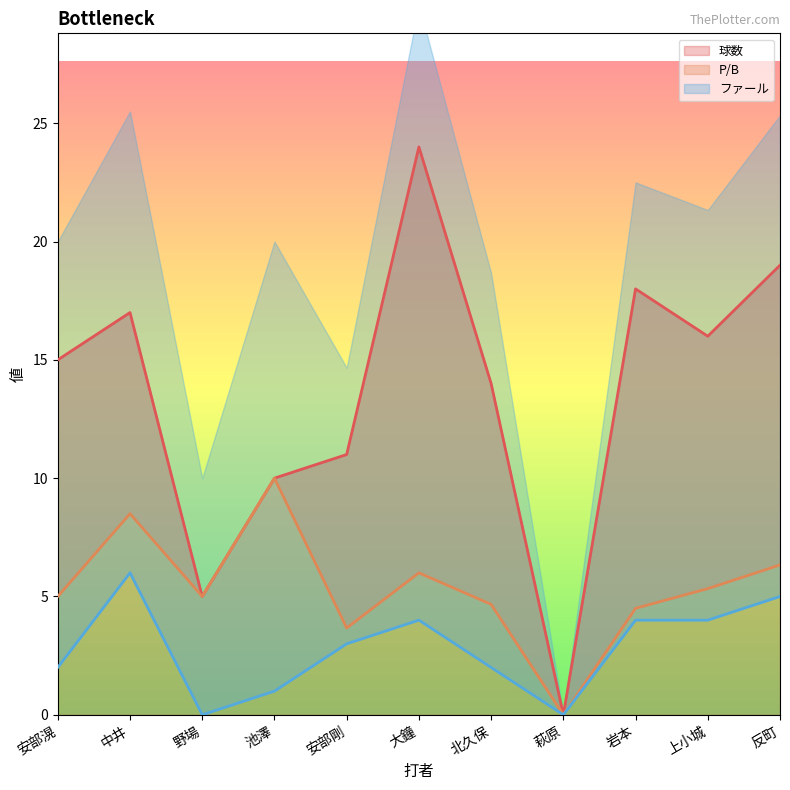

Reading right to left, what are all the values shown in this chart?

球数: 反町=19.0	上小城=16.0	岩本=18.0	萩原=0.0	北久保=14.0	大鐘=24.0	安部剛=11.0	池澤=10.0	野場=5.0	中井=17.0	安部滉=15.0
P/B: 反町=6.3	上小城=5.3	岩本=4.5	萩原=0.0	北久保=4.7	大鐘=6.0	安部剛=3.7	池澤=10.0	野場=5.0	中井=8.5	安部滉=5.0
ファール: 反町=5.0	上小城=4.0	岩本=4.0	萩原=0.0	北久保=2.0	大鐘=4.0	安部剛=3.0	池澤=1.0	野場=0.0	中井=6.0	安部滉=2.0